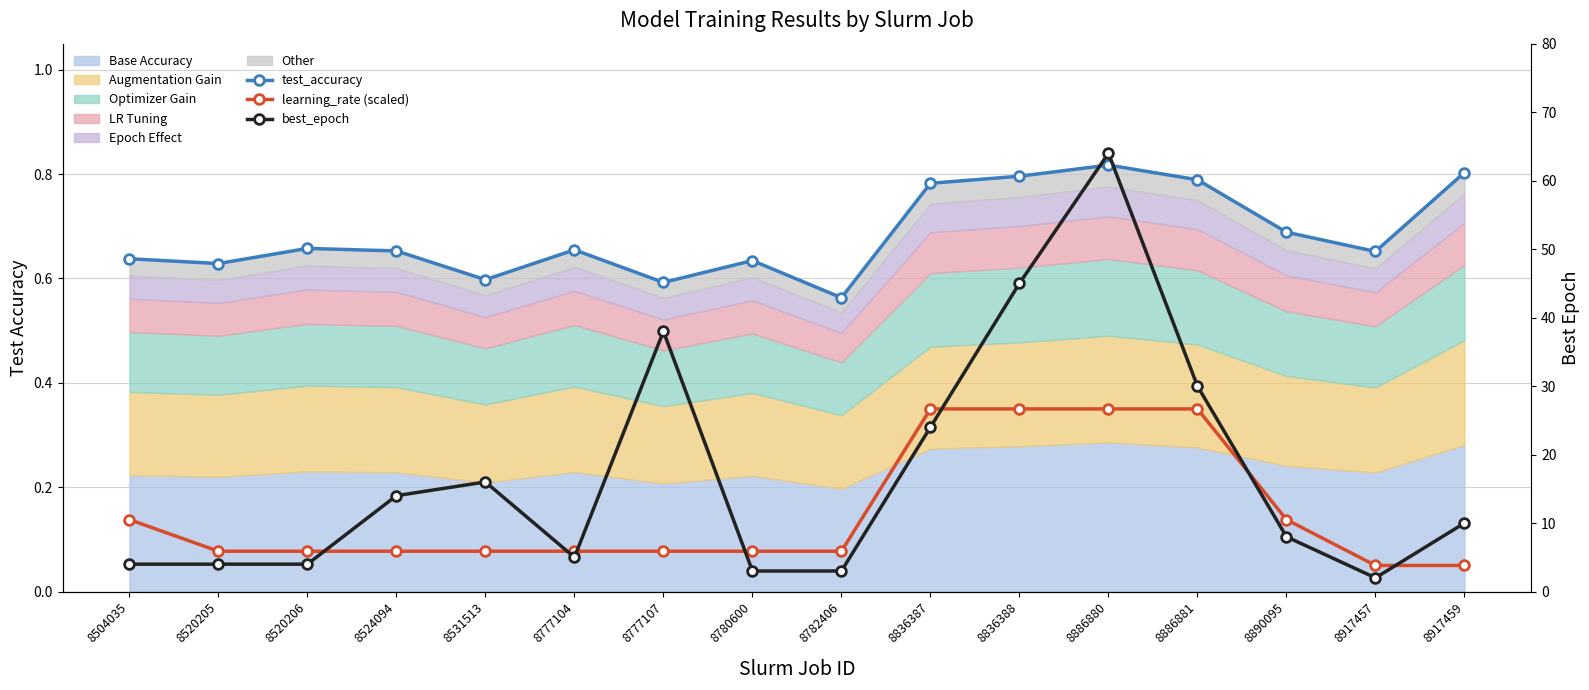

At which category is the sum across all series the highest?

8886880